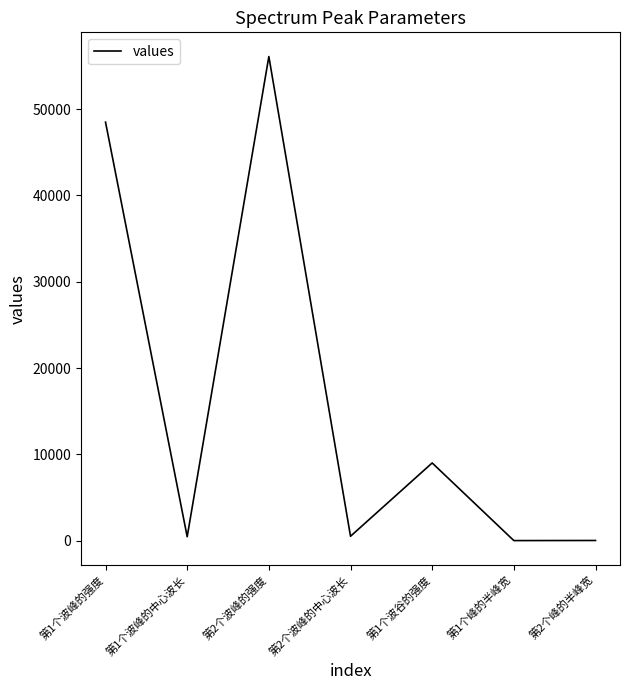

How many values are below 520?

3